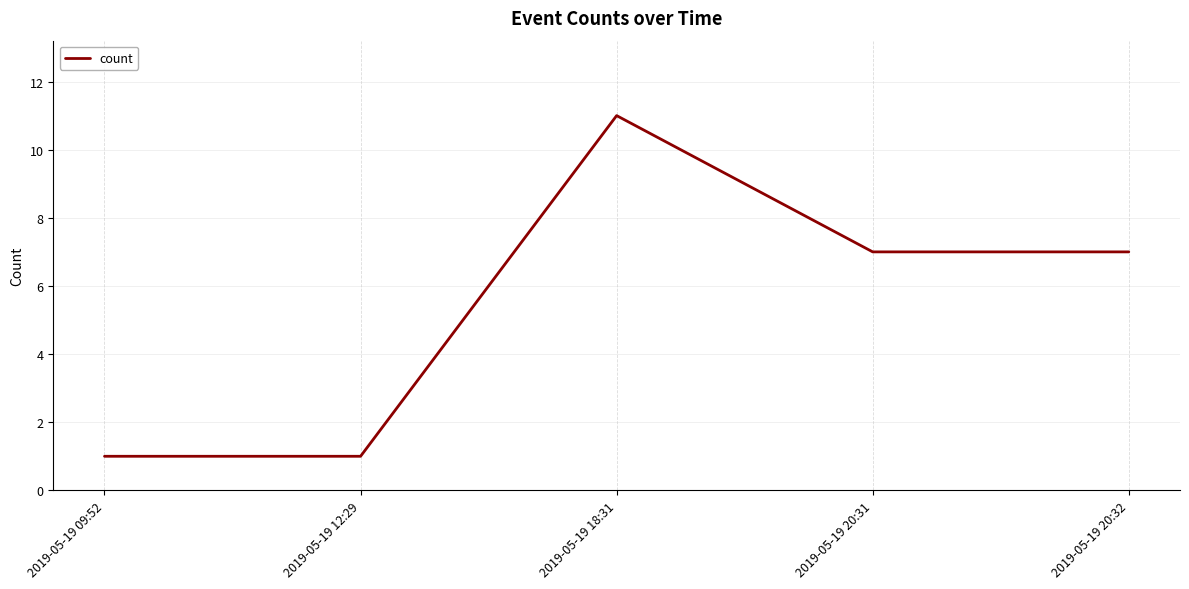

What position from the right is 2019-05-19 20:31?

2